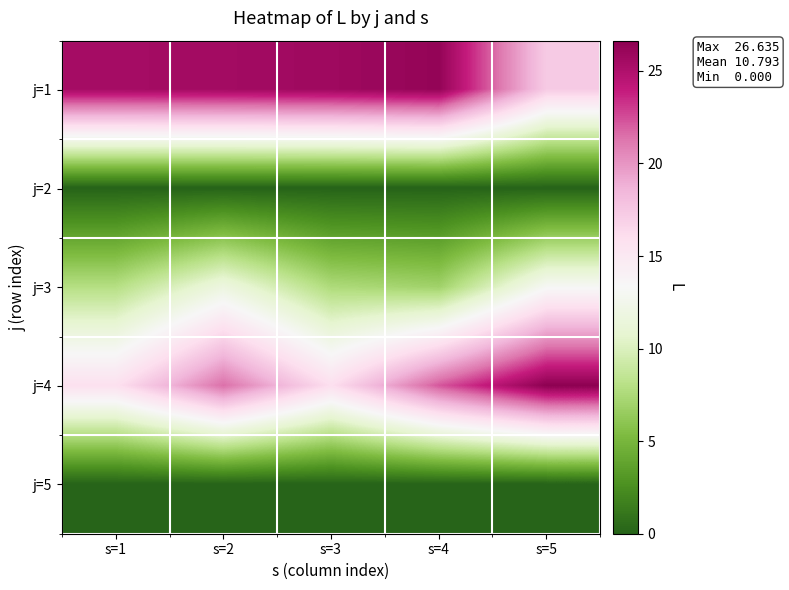

At how many categories does at least one series exceed 22?

5